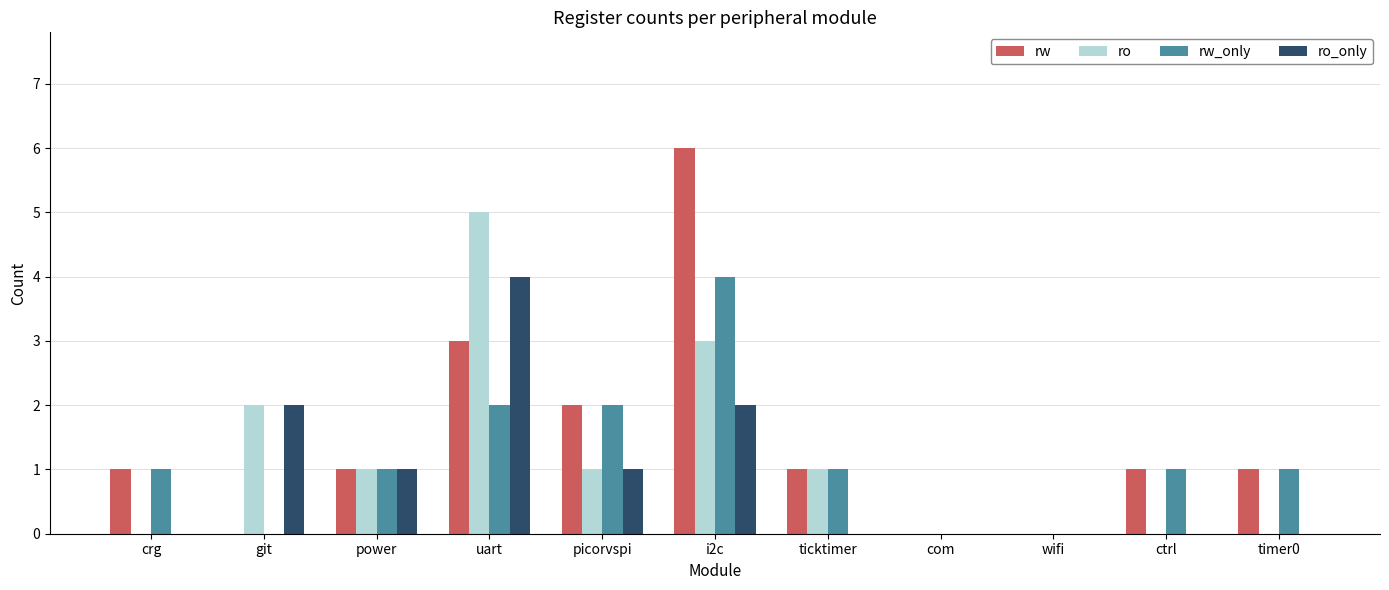

What is the sum of all rw values?

16